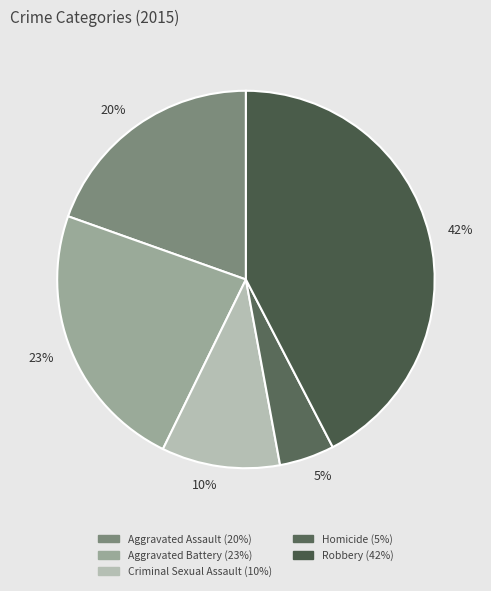

Count the number of slices in the pie.

5